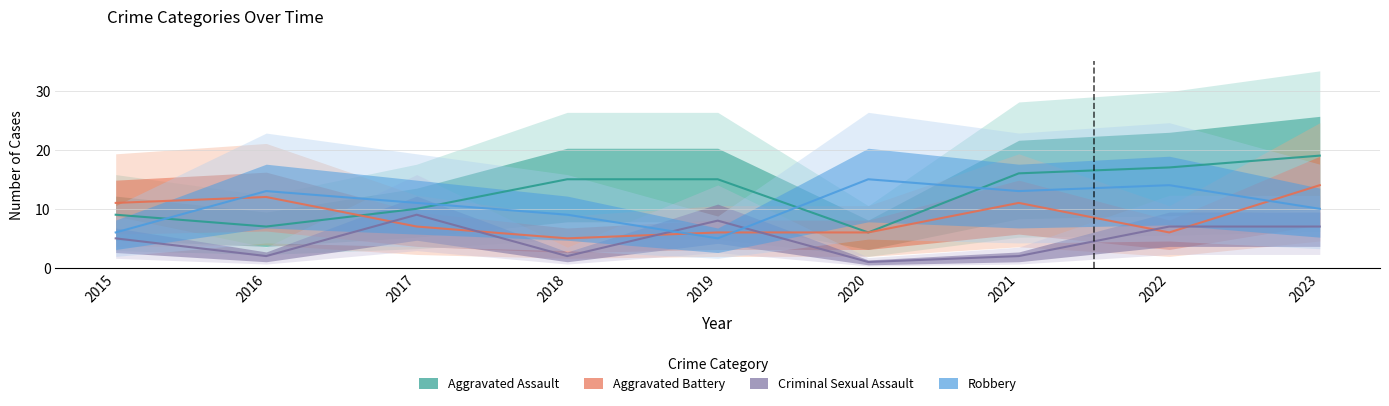

At which category is the sum across all series the highest?

2023